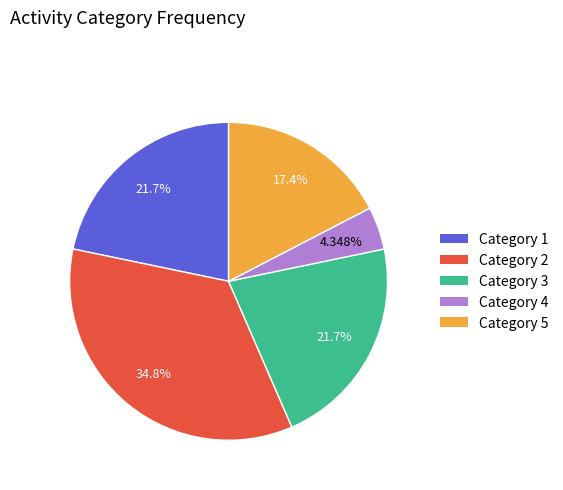

Does any single category account for the majority?

No